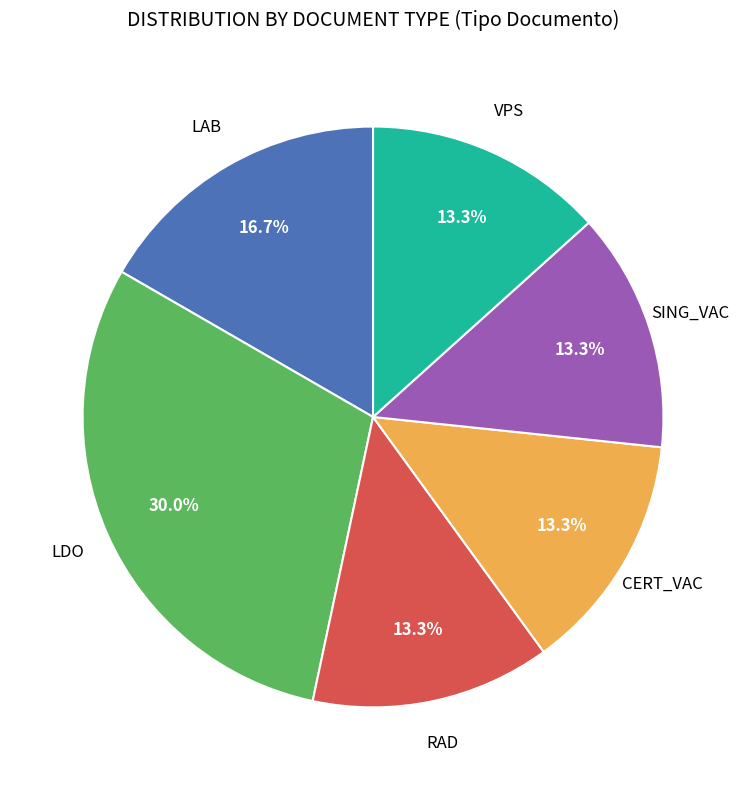

Does any single category account for the majority?

No